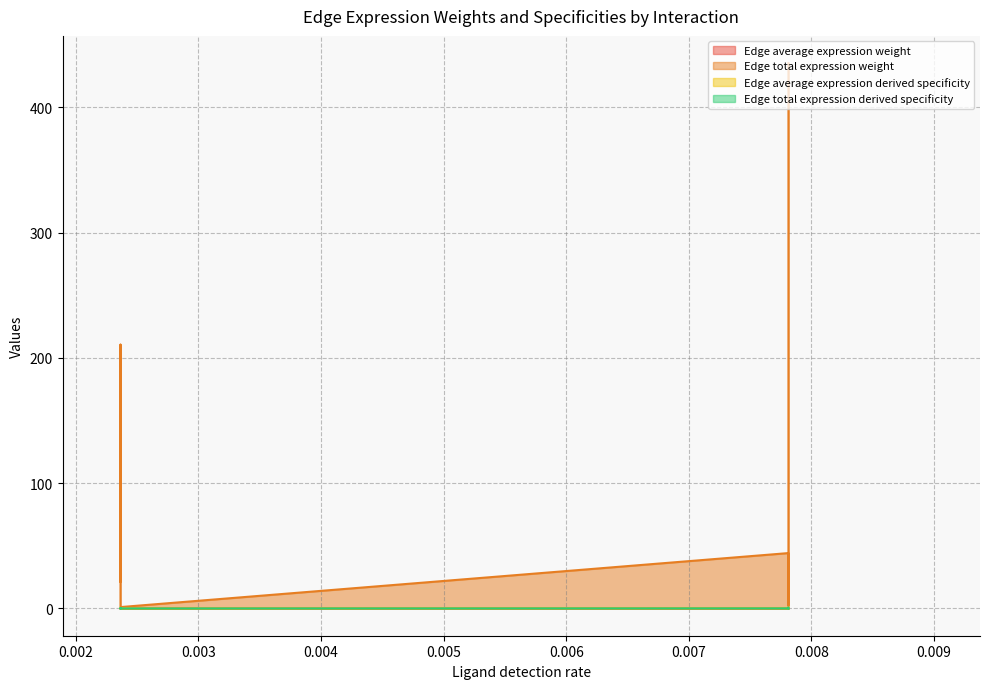

True or false: Edge average expression weight and Edge total expression weight cross at least once.

False